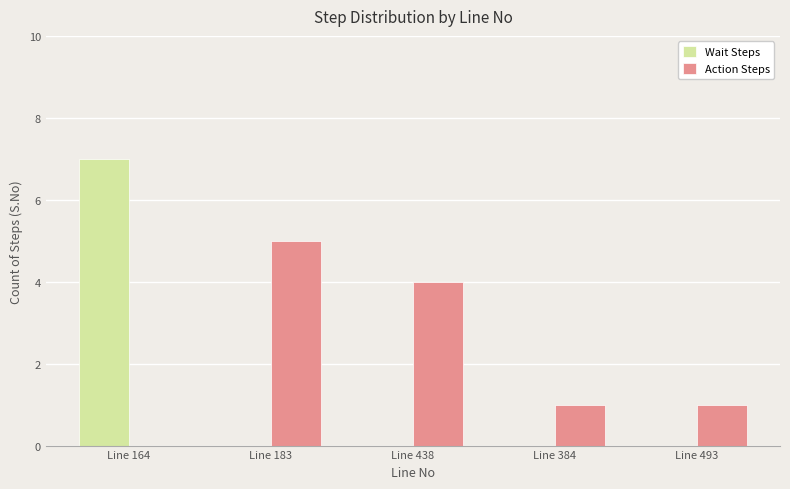

What is the sum of the Action Steps values at Line 183 and Line 384?

6